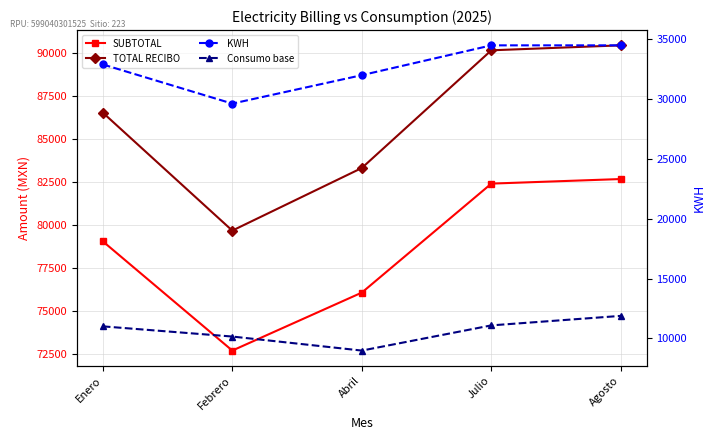

True or false: TOTAL RECIBO and SUBTOTAL cross at least once.

False